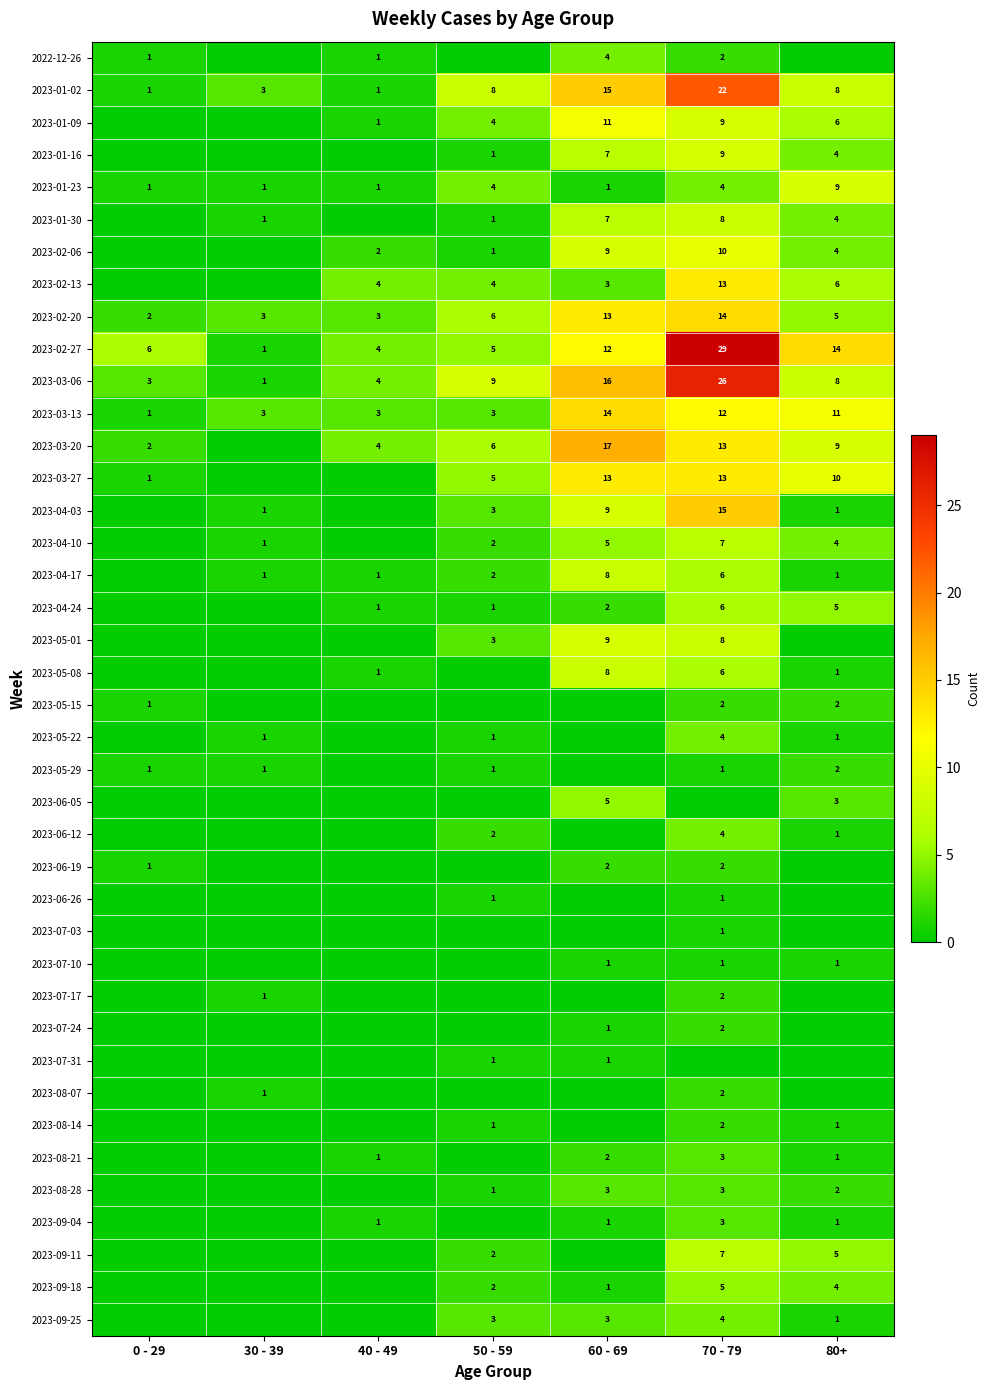

At which category is the sum across all series the highest?

70 - 79